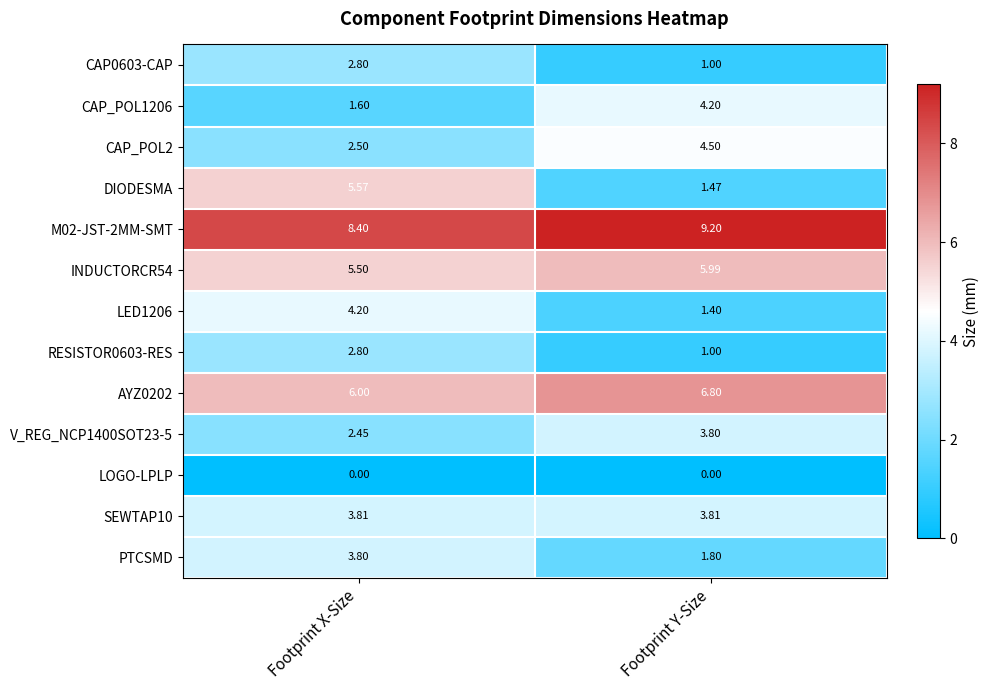

Between Footprint X-Size and Footprint Y-Size, which series saw the biggest shift?

DIODESMA